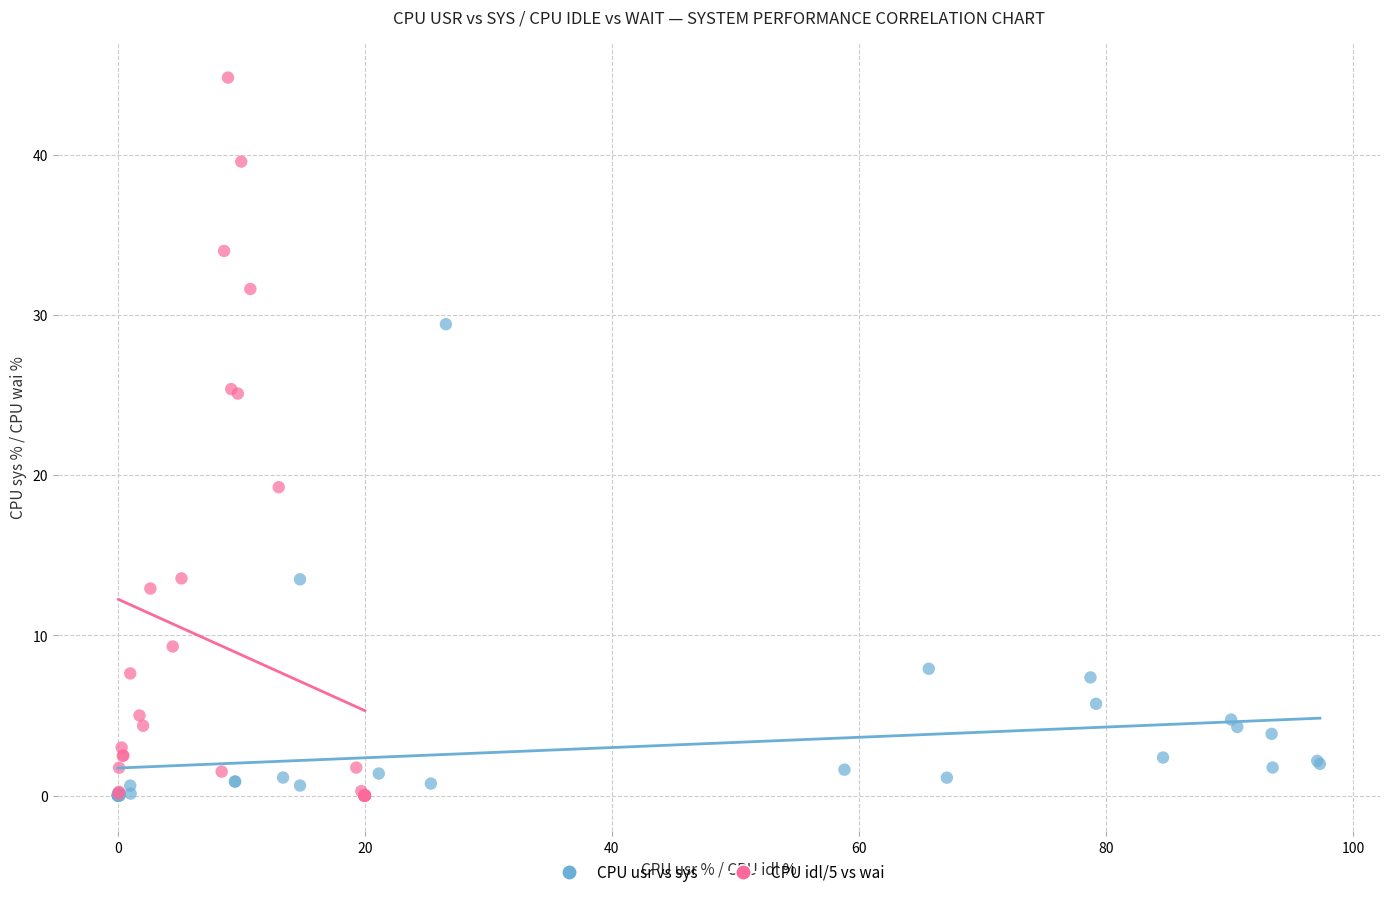

Which series reaches the maximum Y coordinate?

CPU idl/5 vs wai